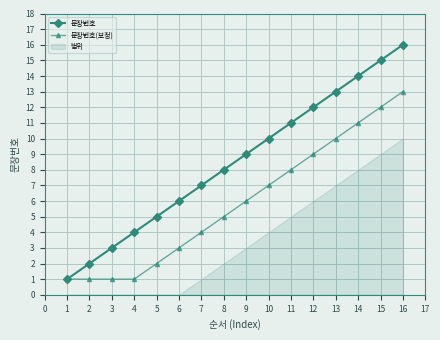

True or false: 문장번호 and 문장번호(보정) cross at least once.

False